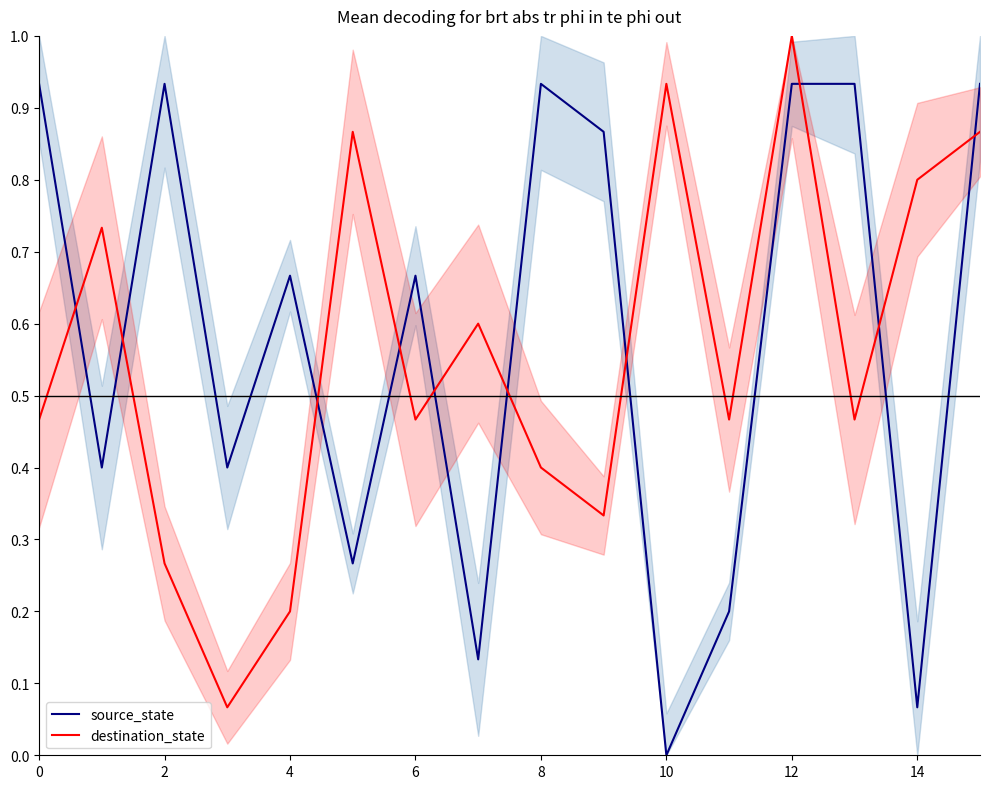

What is the approximate value of destination_state at 15?

0.9